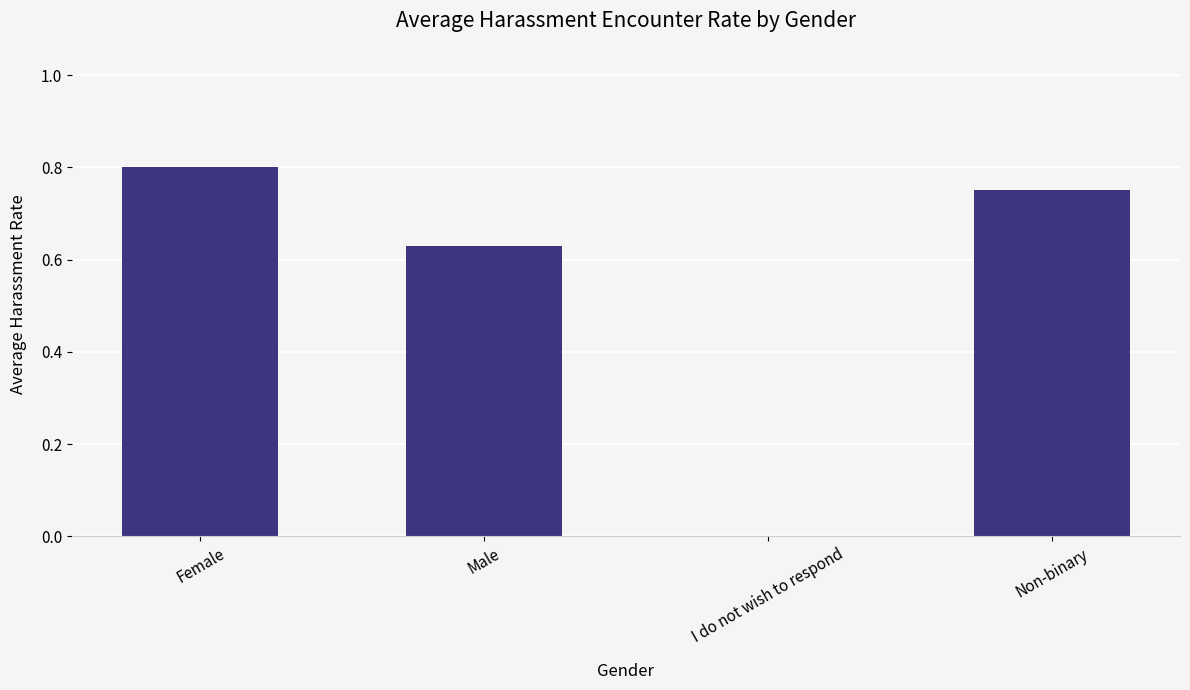

Which category has the highest value across all series?

Female